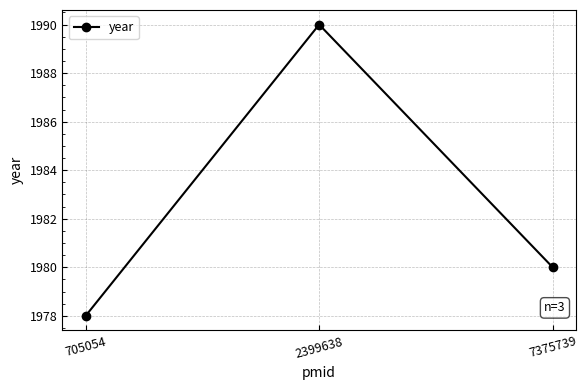

Reading left to right, what are all the values shown in this chart?

1978	1990	1980